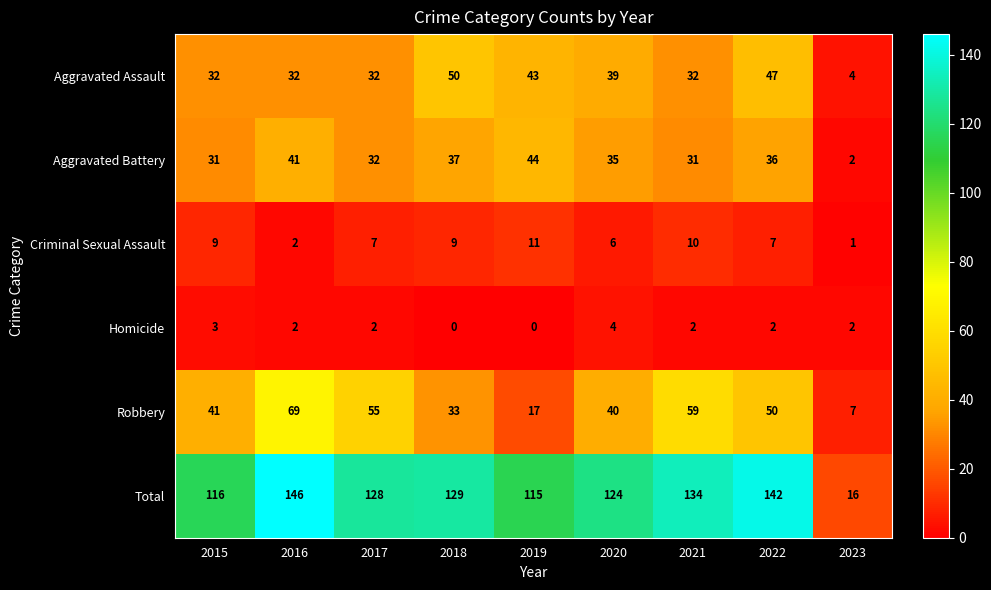

What is the maximum value for Criminal Sexual Assault?

11